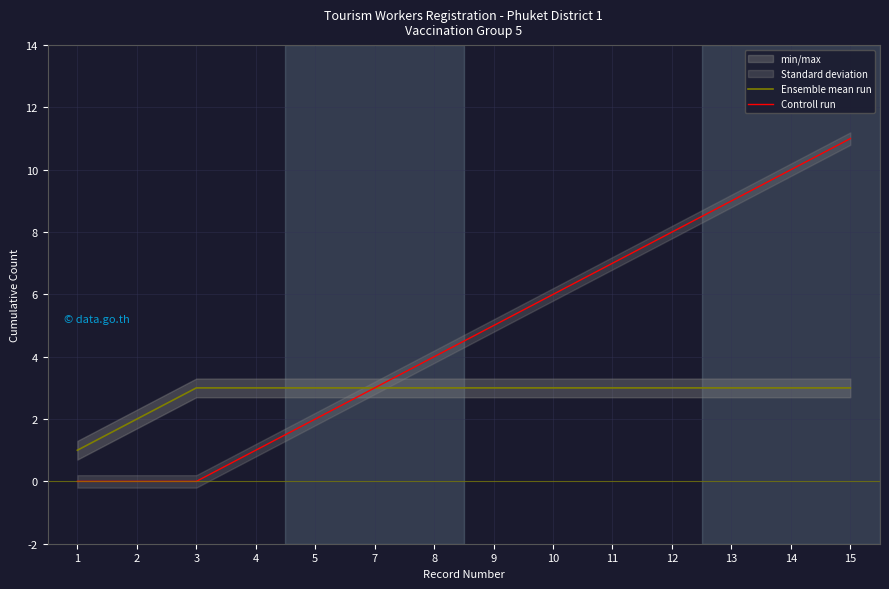

True or false: Controll run has more than 2 interior local peaks.

False